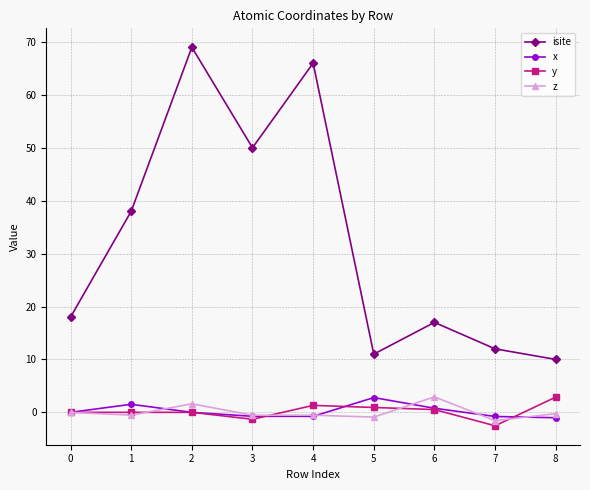

At how many categories does at least one series exceed 67?

1